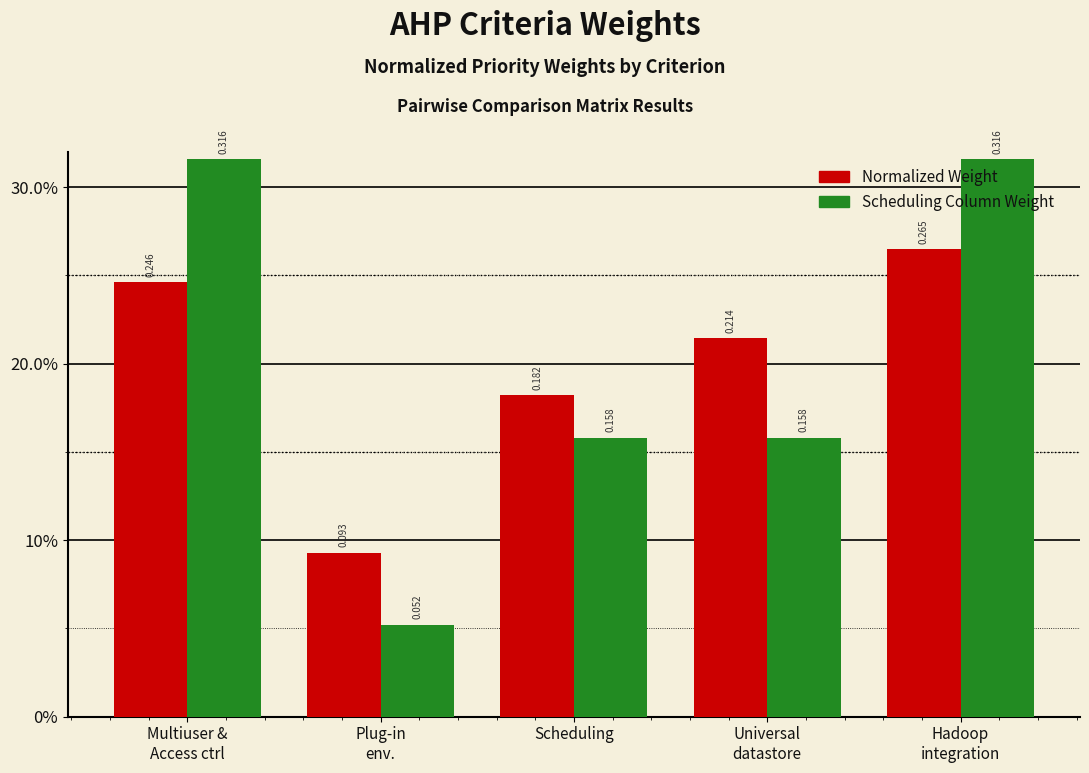

Does the chart contain any negative values?

No